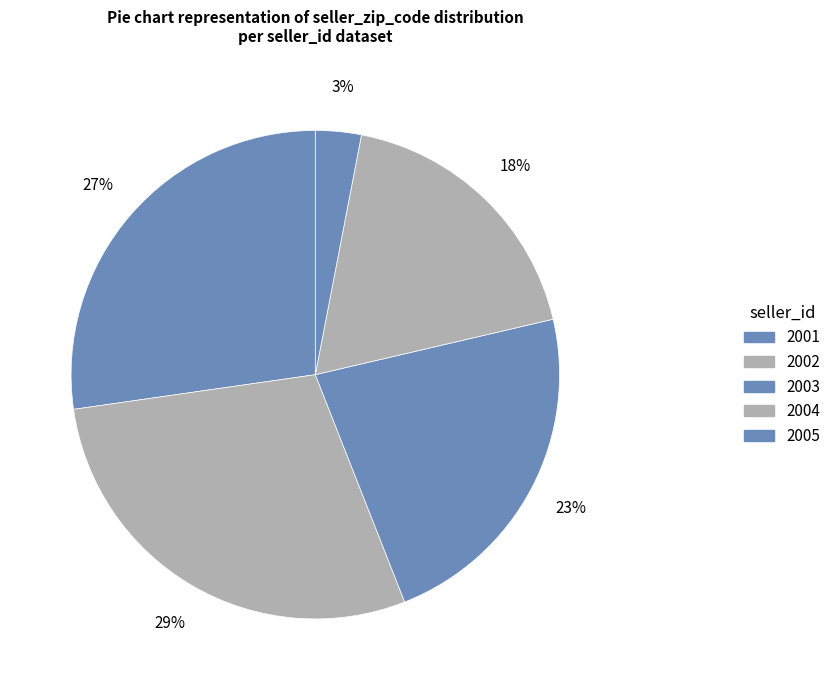

To the nearest percent, what is the difference between the largest and smallest slice percentages?

26%